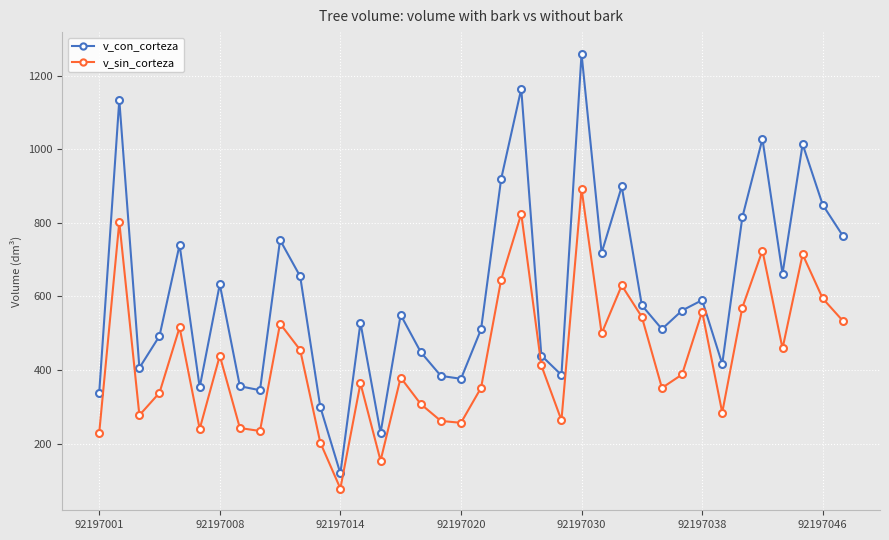

What is the lowest value of the v_sin_corteza series?

77.7